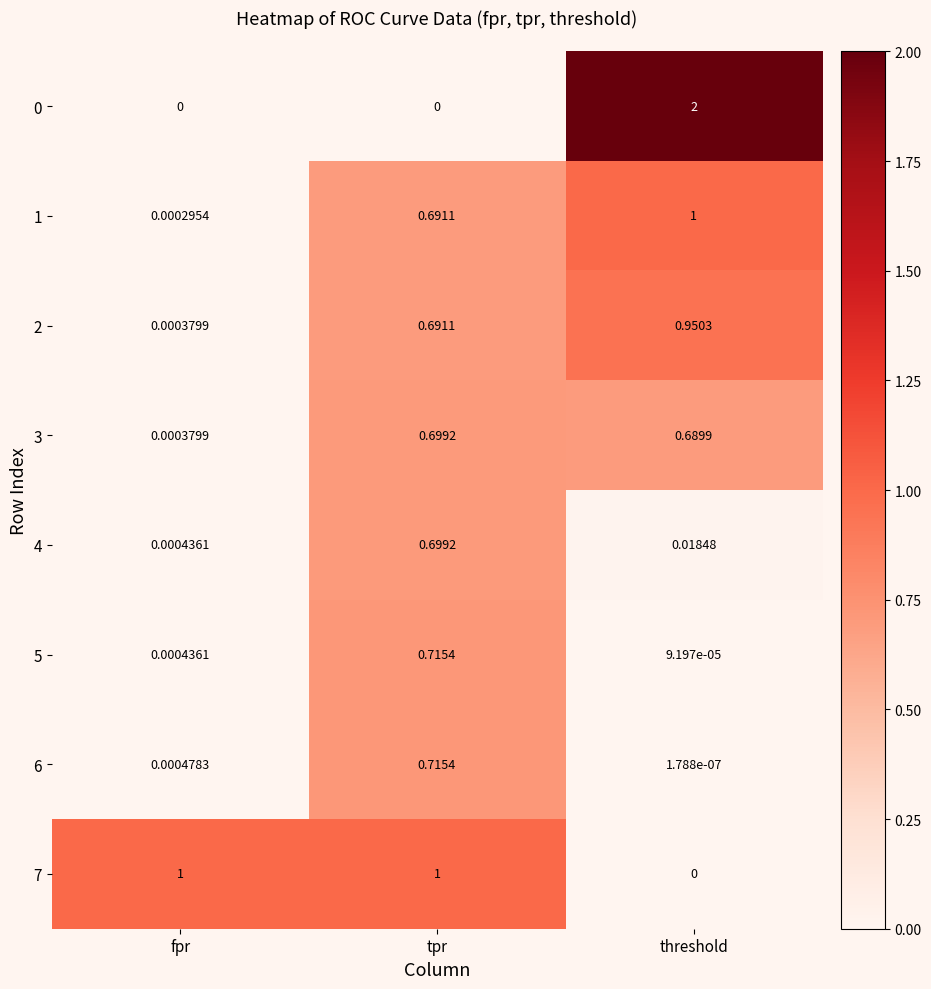

Where is 4 nearest to the value 0?

fpr